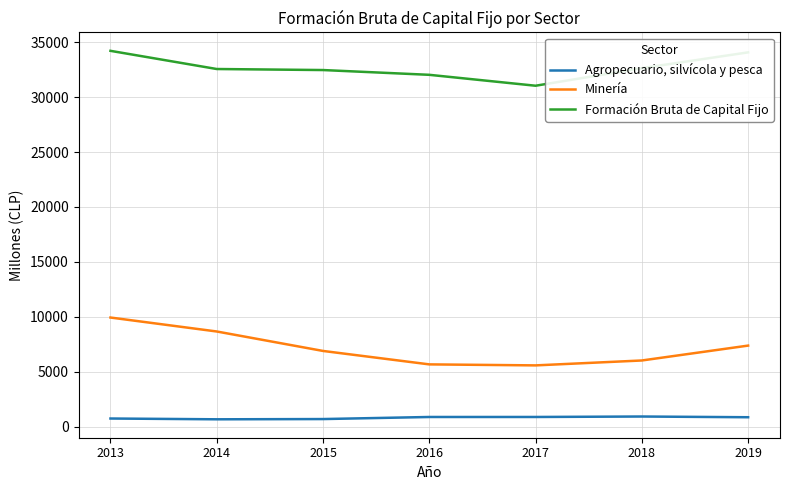

What is the spread (max minus min) of values at 2015?

31733